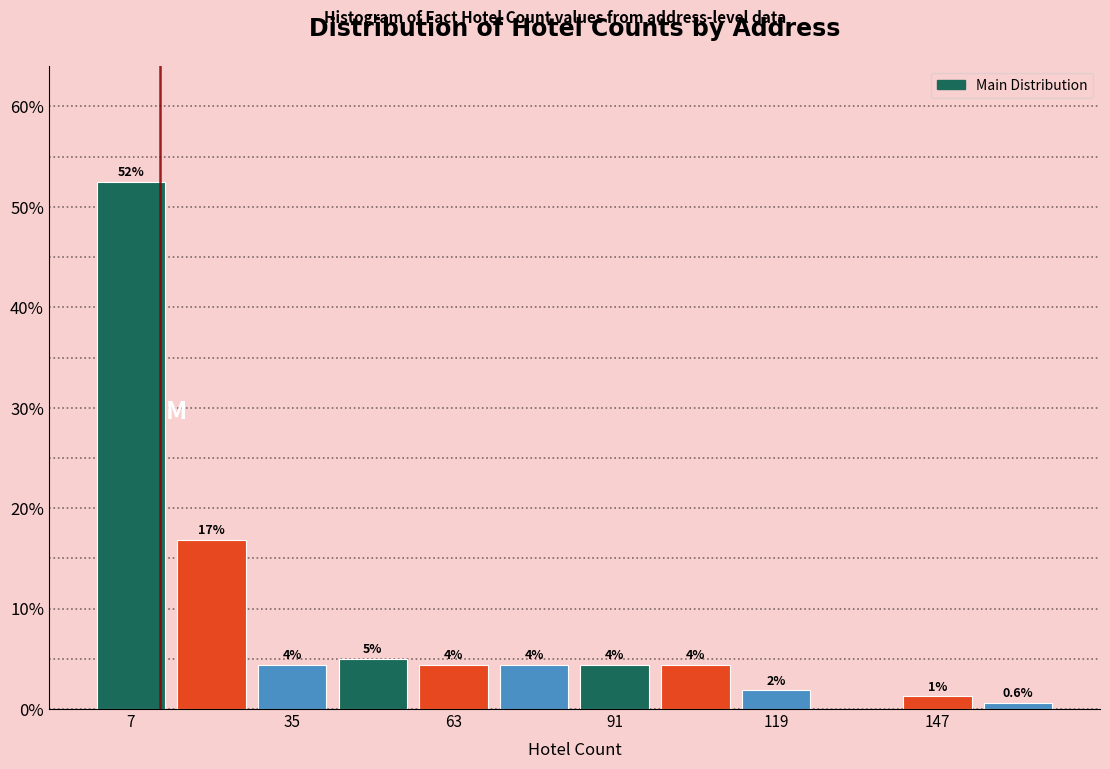

Read against the x-axis, roughly where is the centre of the tallest bar?

5